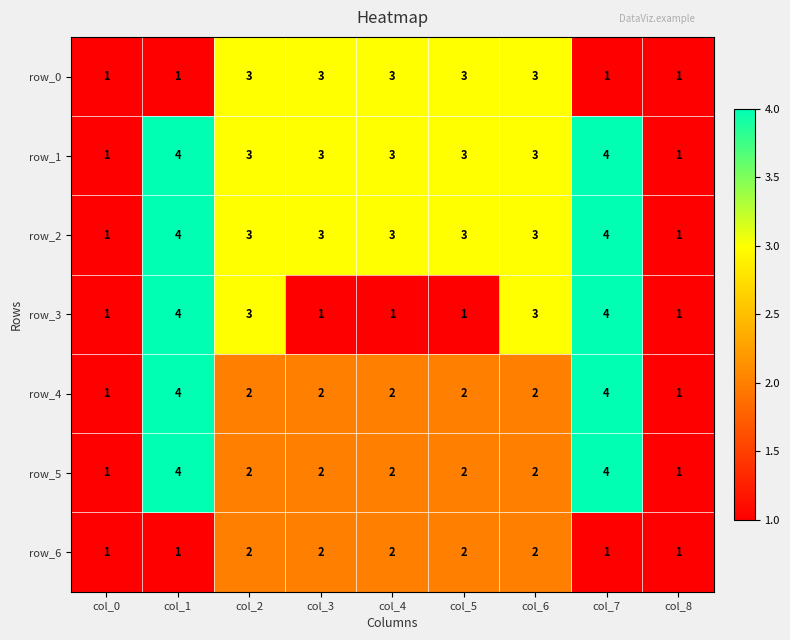

Reading right to left, extract all data points from this chart.

row_0: 1	1	3	3	3	3	3	1	1
row_1: 1	4	3	3	3	3	3	4	1
row_2: 1	4	3	3	3	3	3	4	1
row_3: 1	4	3	1	1	1	3	4	1
row_4: 1	4	2	2	2	2	2	4	1
row_5: 1	4	2	2	2	2	2	4	1
row_6: 1	1	2	2	2	2	2	1	1